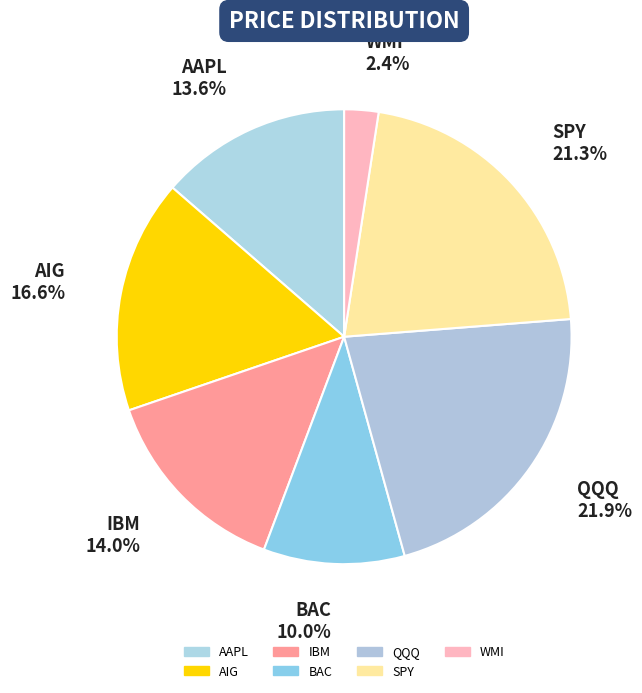

To the nearest percent, what portion does AAPL represent?

14%